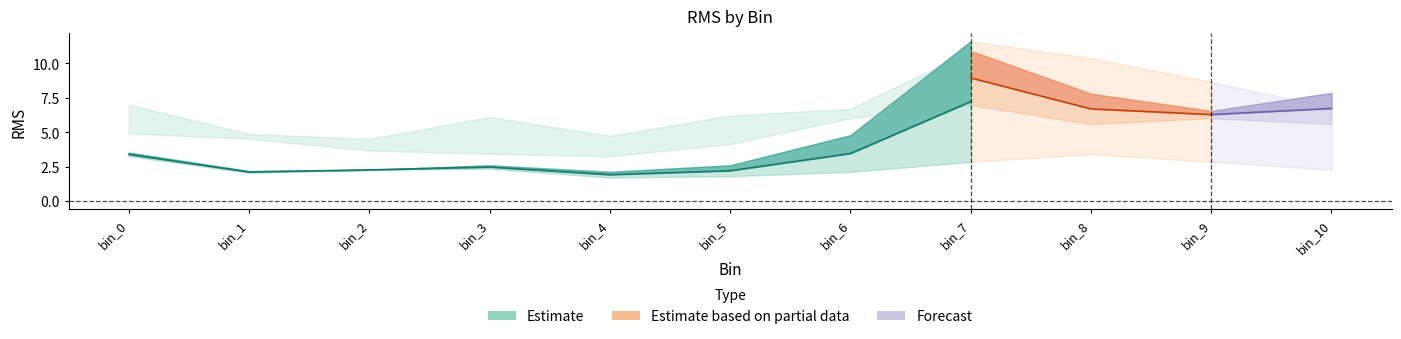

Reading left to right, extract all data points from this chart.

brow_trial1: bin_0=3.5	bin_1=2.2	bin_2=2.3	bin_3=2.6	bin_4=2.1	bin_5=2.6	bin_6=4.8	bin_7=11.6	bin_8=10.4	bin_9=8.7	bin_10=6.8
cheek_trial1: bin_0=4.9	bin_1=4.9	bin_2=3.7	bin_3=3.4	bin_4=3.3	bin_5=4.1	bin_6=6.7	bin_7=10.9	bin_8=7.8	bin_9=6.5	bin_10=7.9
brow_trial2: bin_0=3.3	bin_1=2.1	bin_2=2.3	bin_3=2.4	bin_4=1.7	bin_5=1.8	bin_6=2.1	bin_7=2.9	bin_8=3.4	bin_9=2.9	bin_10=2.3
cheek_trial2: bin_0=7.0	bin_1=4.5	bin_2=4.5	bin_3=6.1	bin_4=4.7	bin_5=6.2	bin_6=6.0	bin_7=7.0	bin_8=5.6	bin_9=6.0	bin_10=5.6